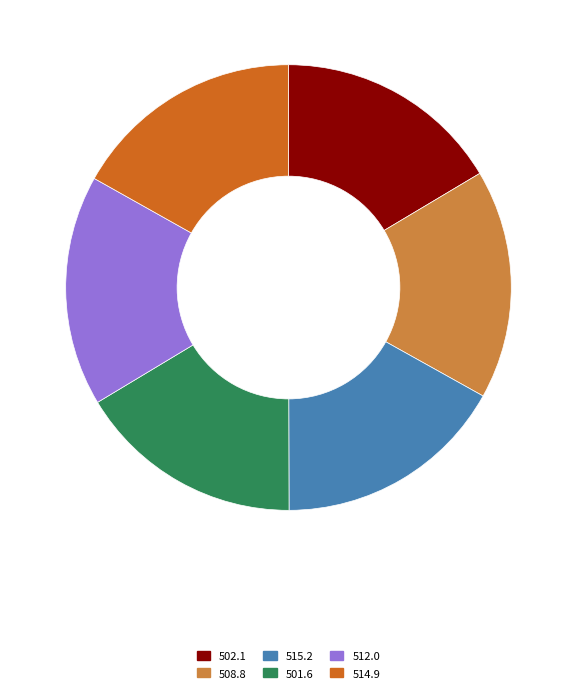

Combined, do 512.0 and 515.2 account for over 50%?

No